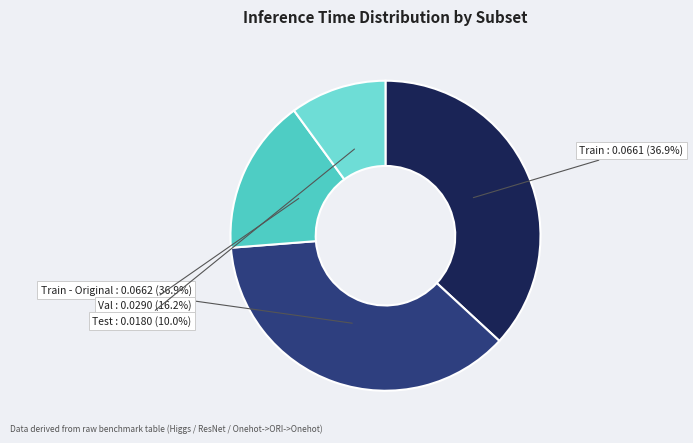

Is there any slice that represents more than half of the pie?

No